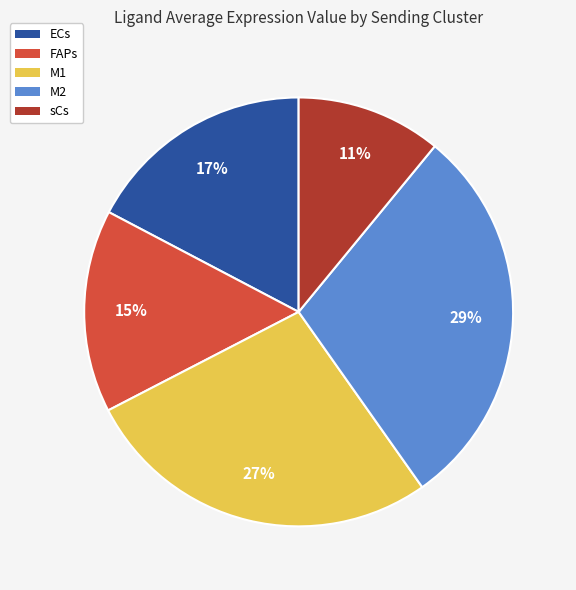

How many slices are in this pie chart?

5